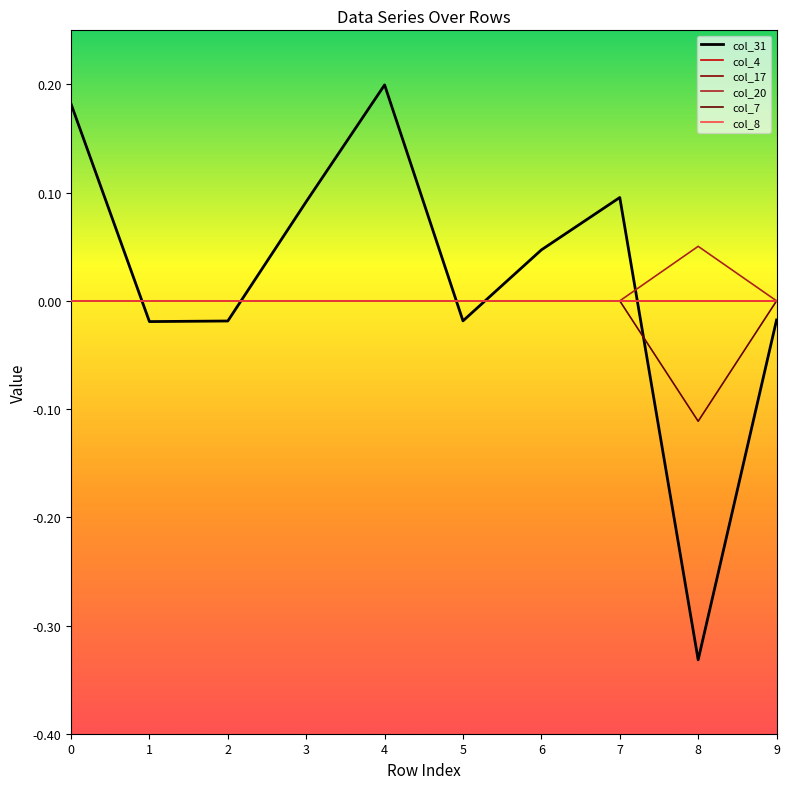

Which series has the largest range (max minus min)?

col_31